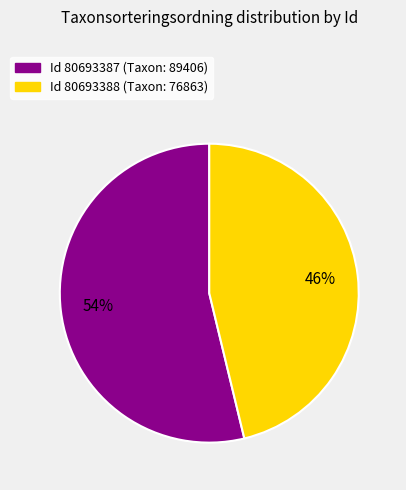

Does any single category account for the majority?

Yes